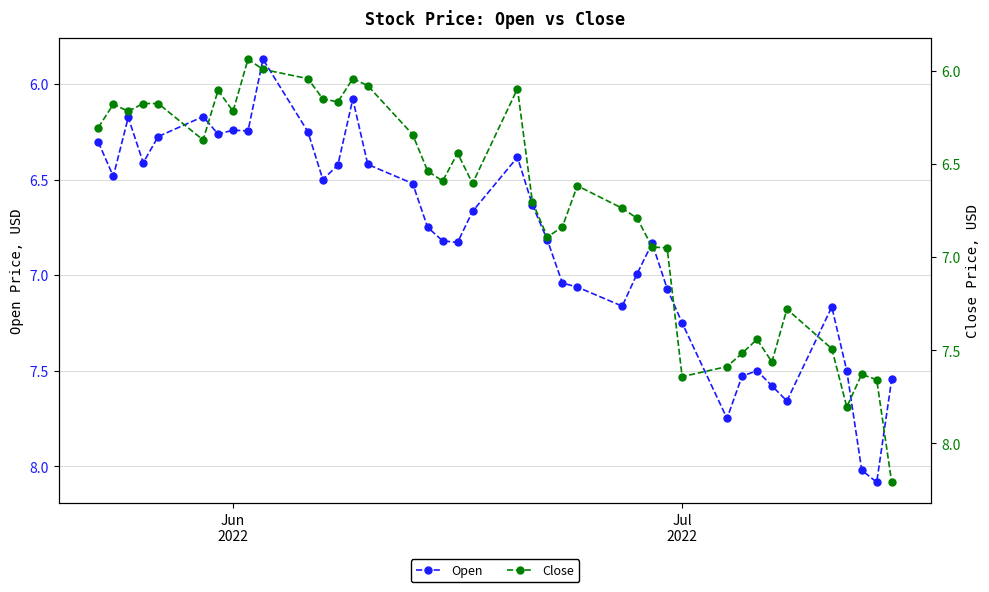

In Open, how many points are higher than both neighbors (excluding endpoints)?

10